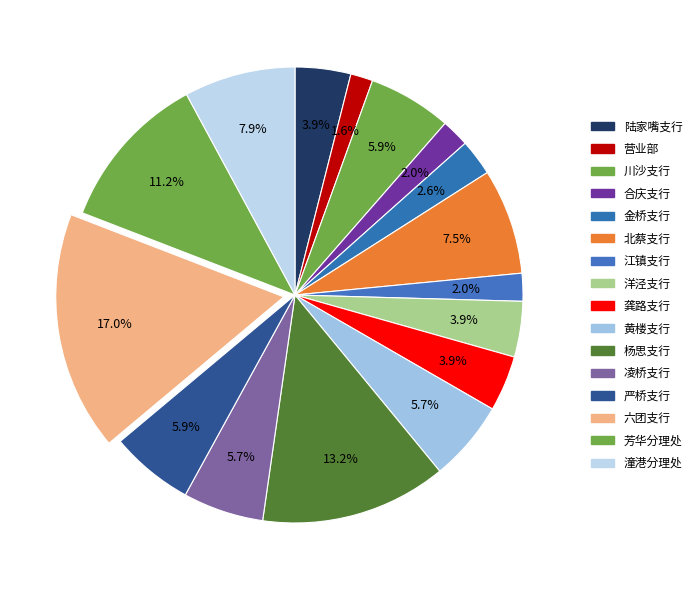

Which category has the biggest portion of the pie?

六团支行